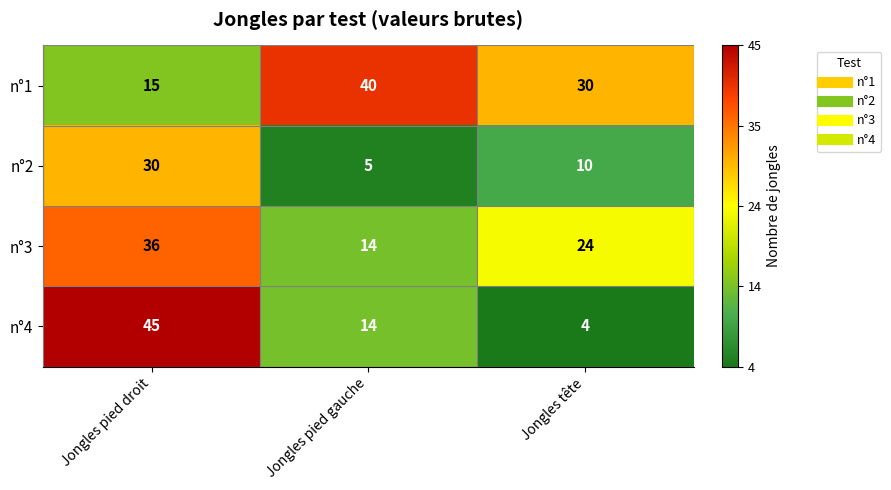

Reading left to right, extract all data points from this chart.

n°1: Jongles pied droit=15	Jongles pied gauche=40	Jongles tête=30
n°2: Jongles pied droit=30	Jongles pied gauche=5	Jongles tête=10
n°3: Jongles pied droit=36	Jongles pied gauche=14	Jongles tête=24
n°4: Jongles pied droit=45	Jongles pied gauche=14	Jongles tête=4